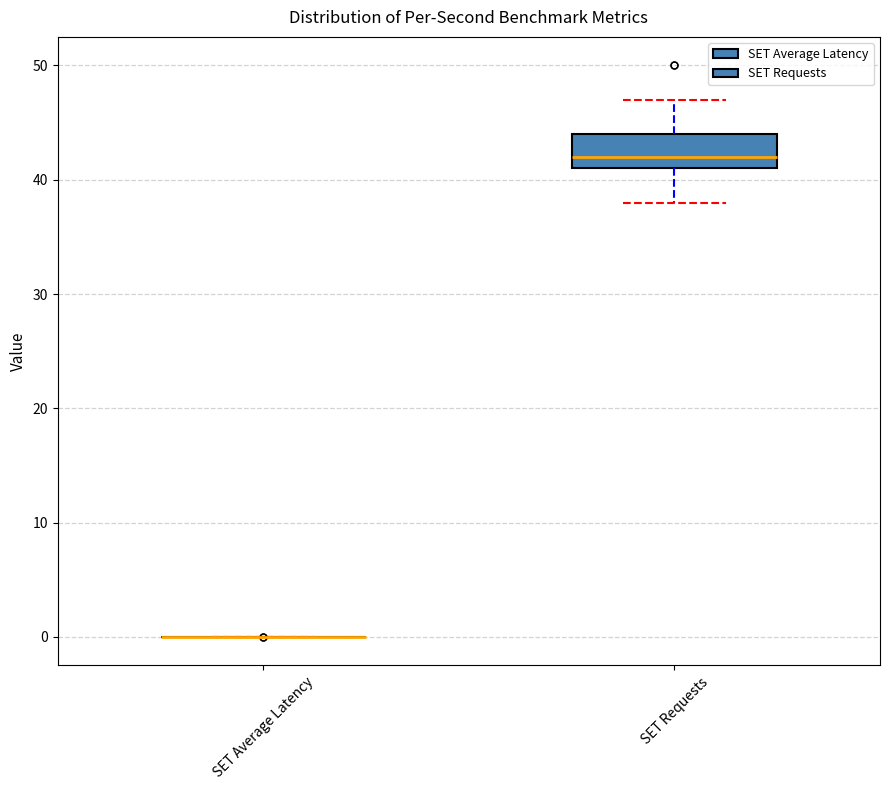

Comparing the boxes themselves (not the whiskers), which one is the tallest?

SET Requests